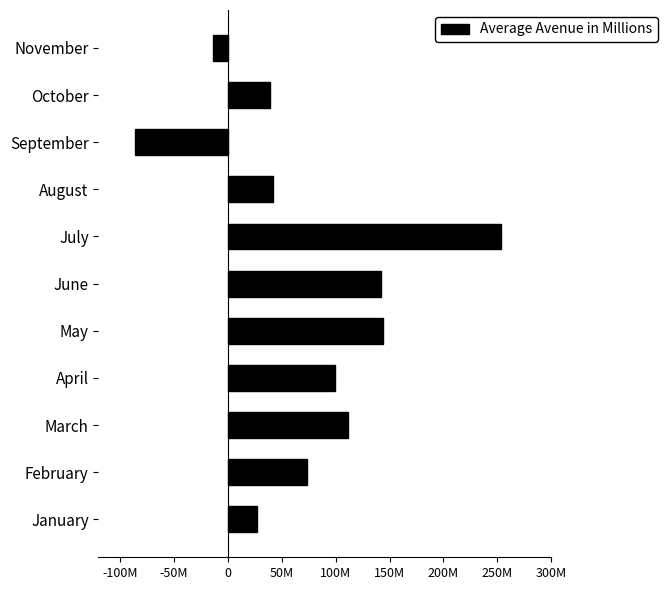

At which category does the chart reach its minimum across all series?

September